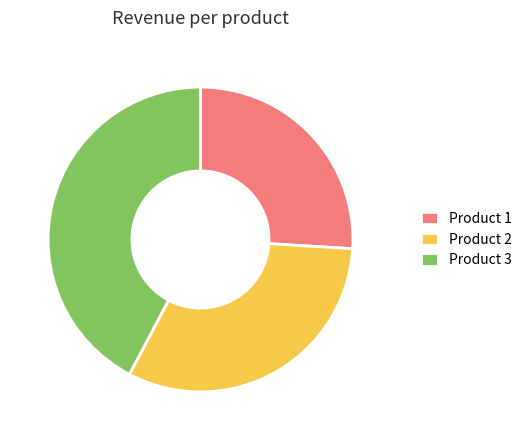

Combined, do Product 1 and Product 3 account for over 50%?

Yes